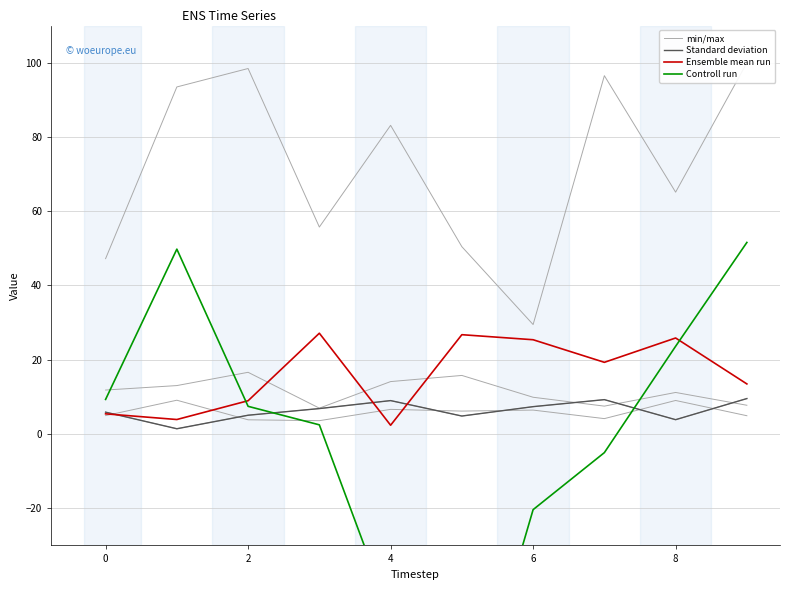

How many lines are shown in the chart?

4